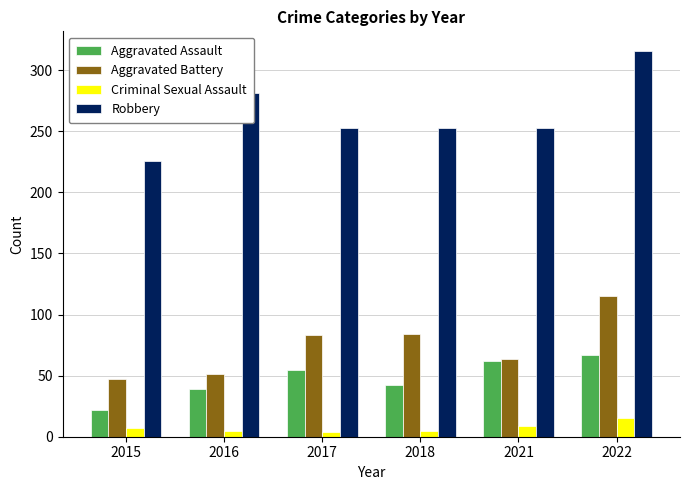

What is the sum of all Aggravated Assault values?

287